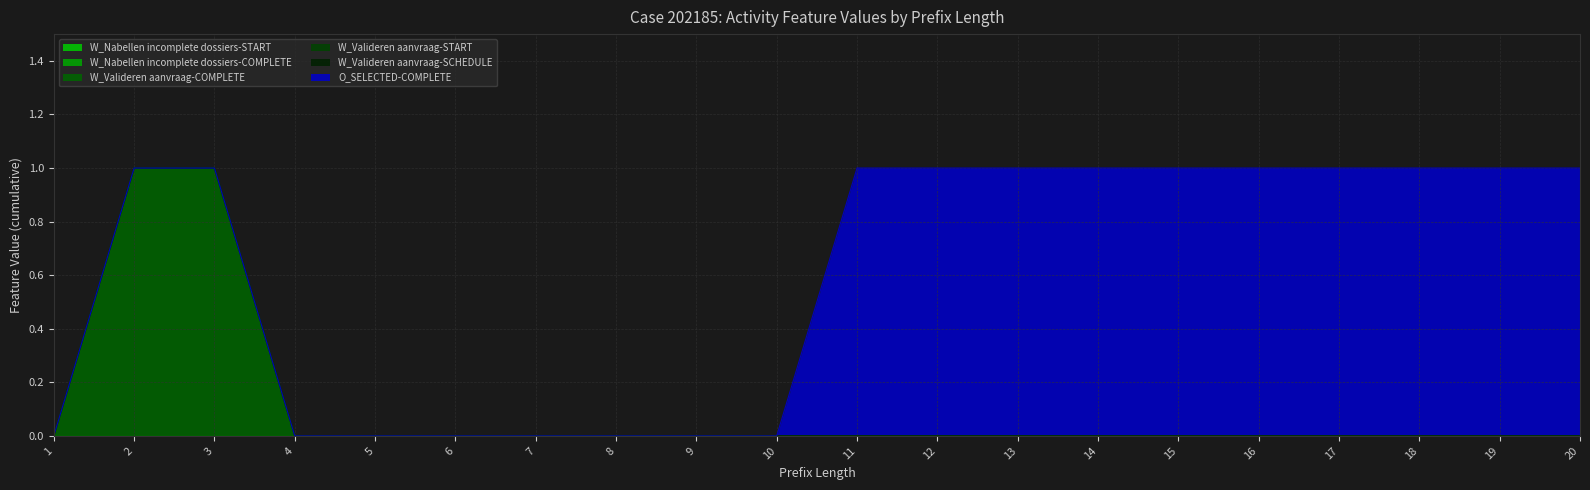

What is the difference between the maximum and minimum values in the O_SELECTED-COMPLETE series?

1